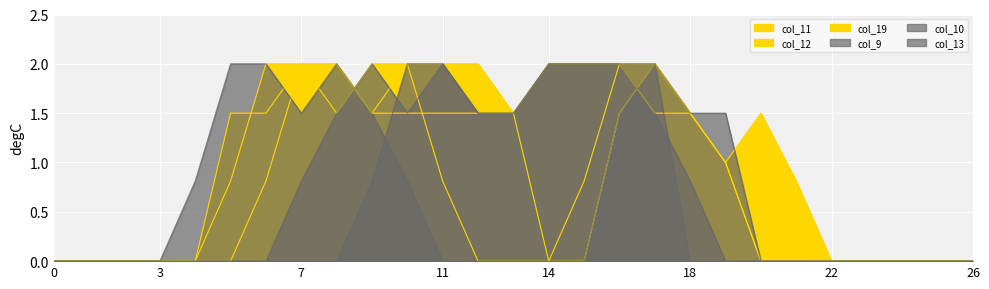

Which has a higher value, 2 or 12?

12